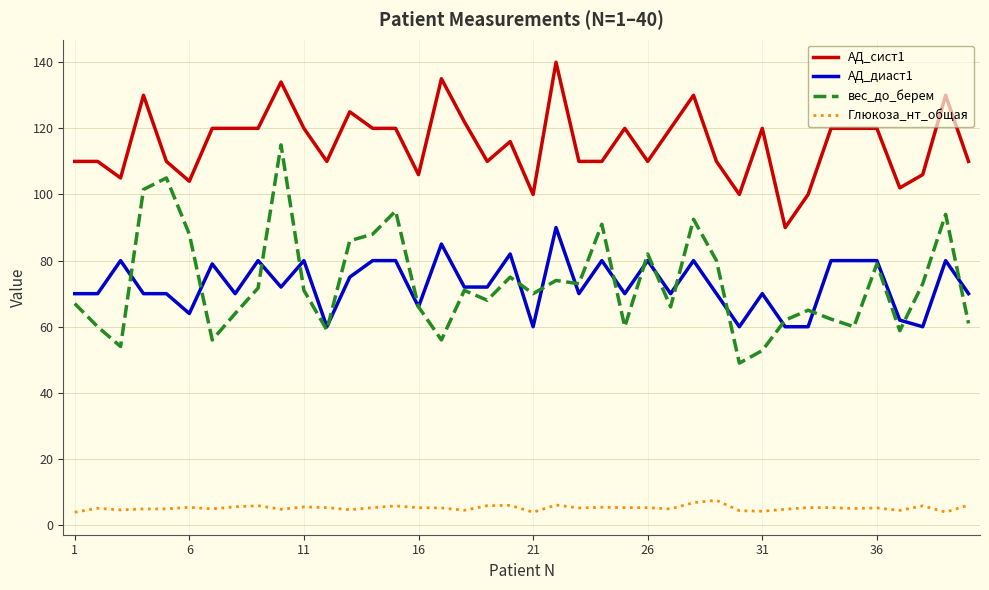

Which series has the widest spread of values?

вес_до_берем